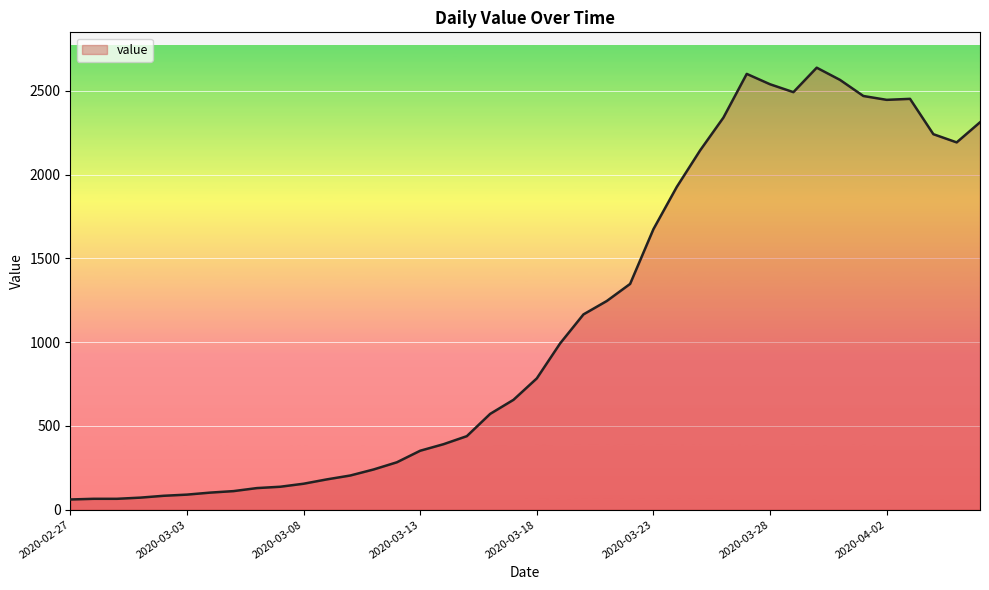

What is the smallest value displayed?

61